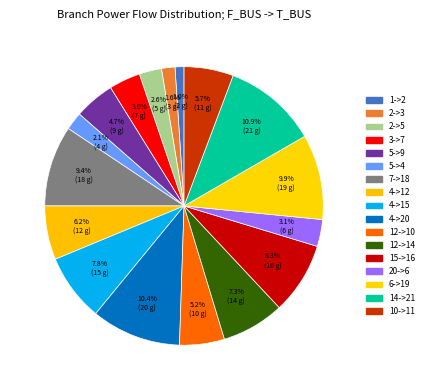

How many slices are in this pie chart?

17